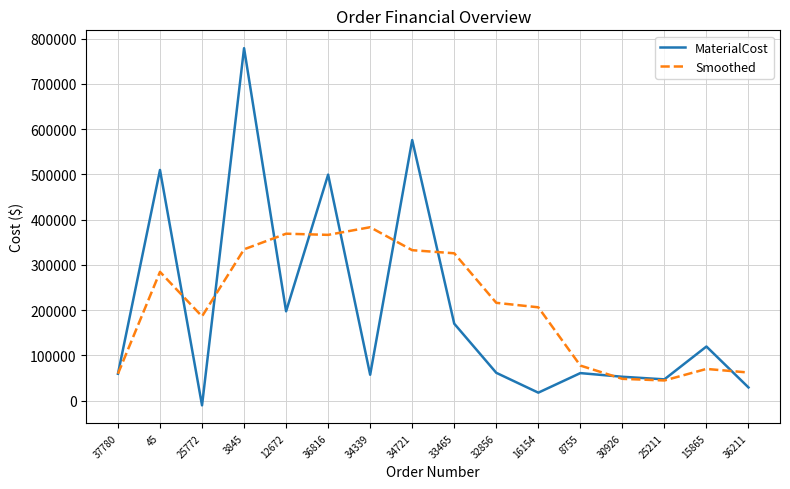

What is the spread (max minus min) of values at 12672?

171551.8